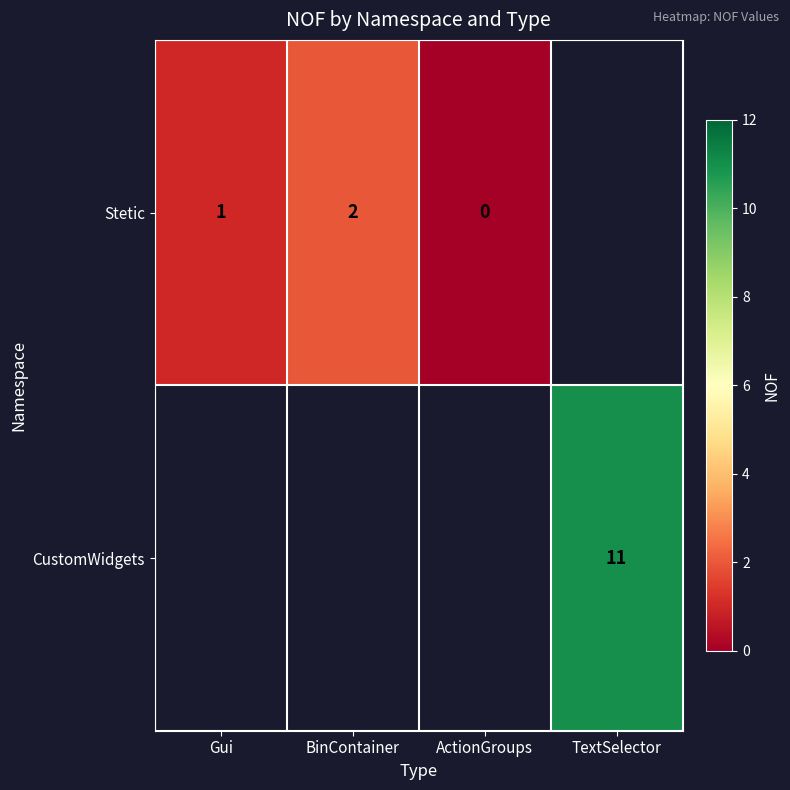

Is the value of Stetic at ActionGroups greater than the value of CustomWidgets at TextSelector?

No